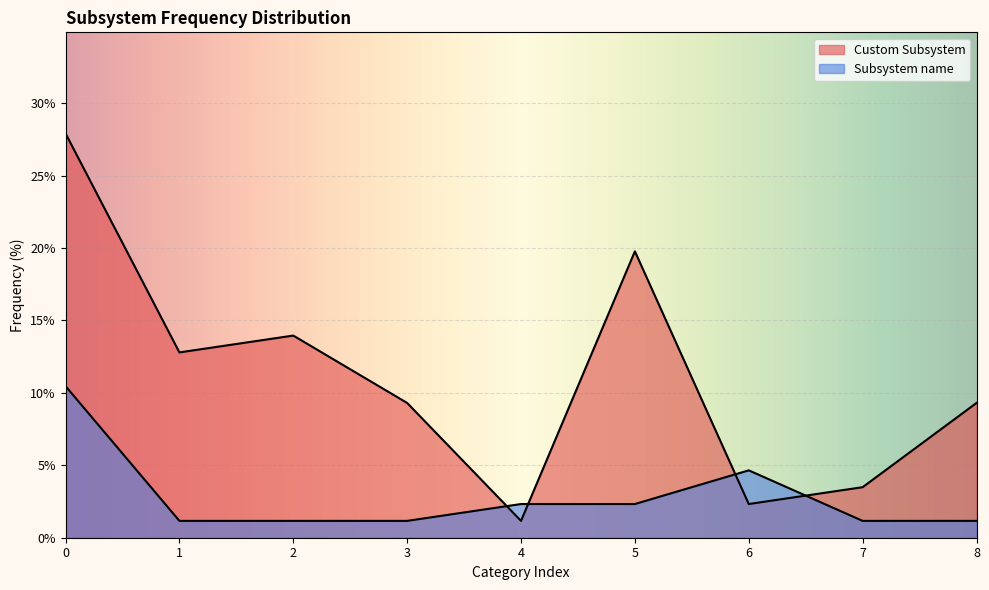

Which label corresponds to the smallest value in the chart?

4